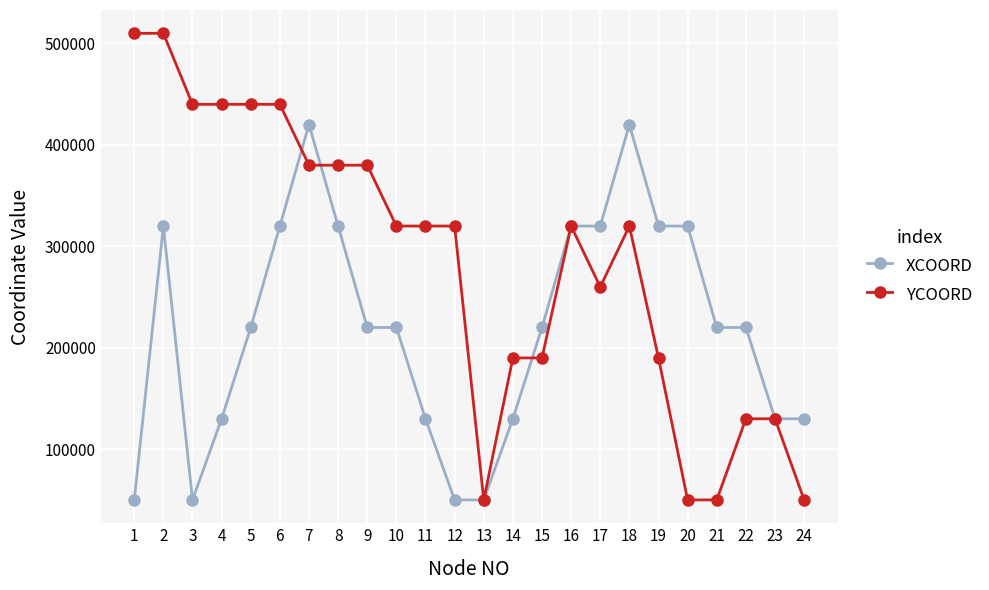

What is the average value of the XCOORD series?

218750